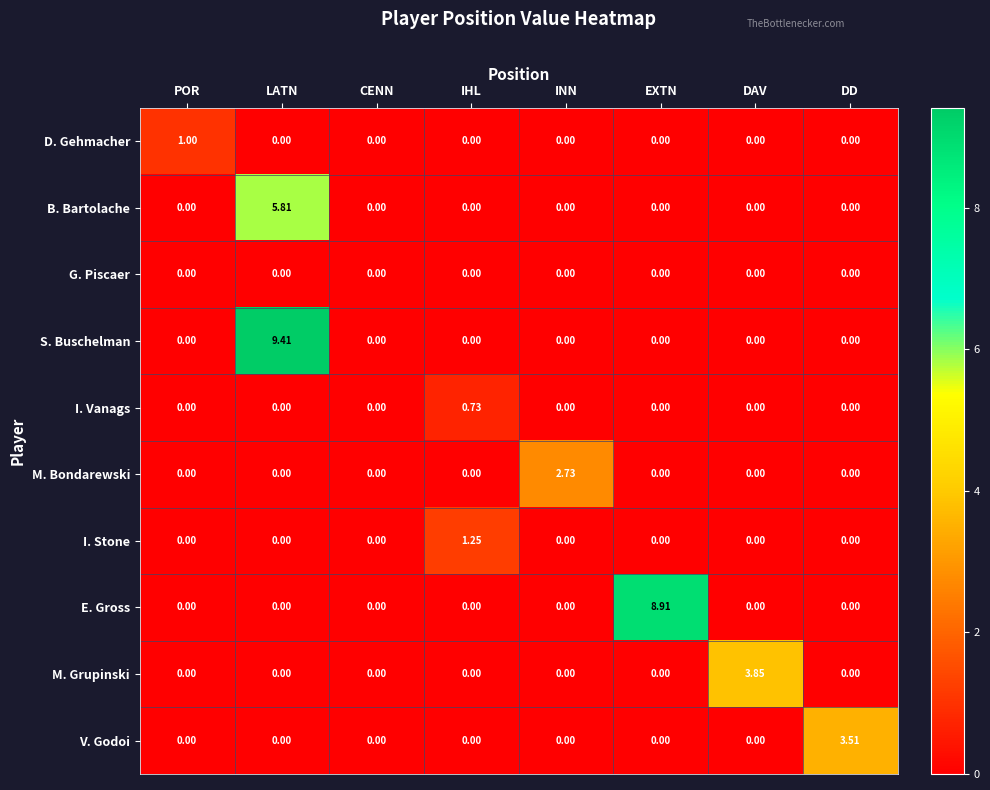

Which category has the highest value across all series?

LATN